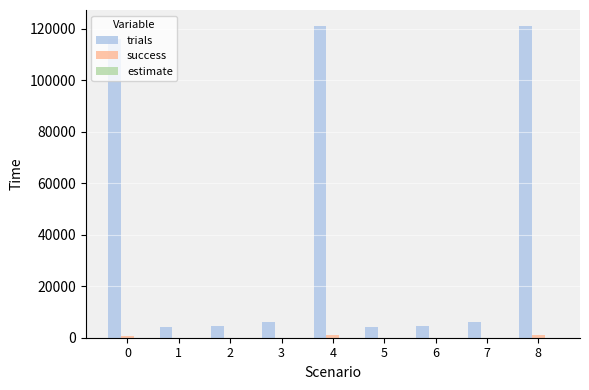

Which series has the largest total across all categories?

trials